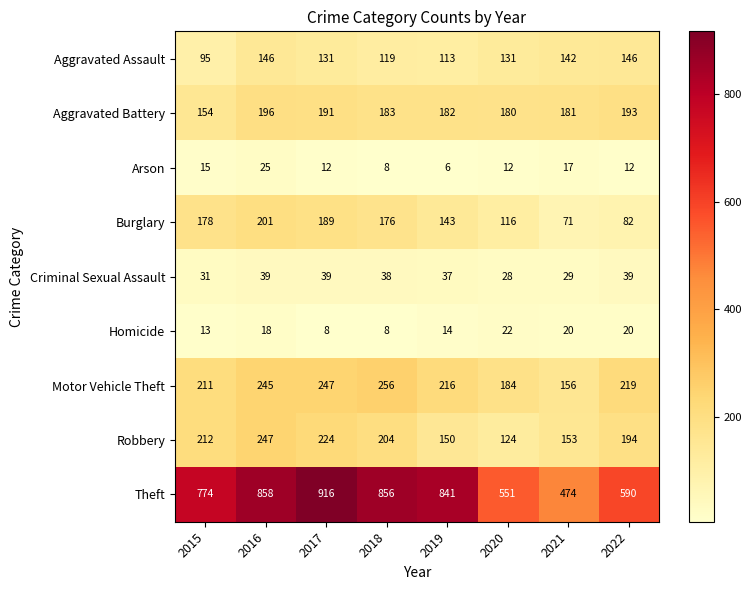

What is the difference between the maximum and minimum values in the Motor Vehicle Theft series?

100